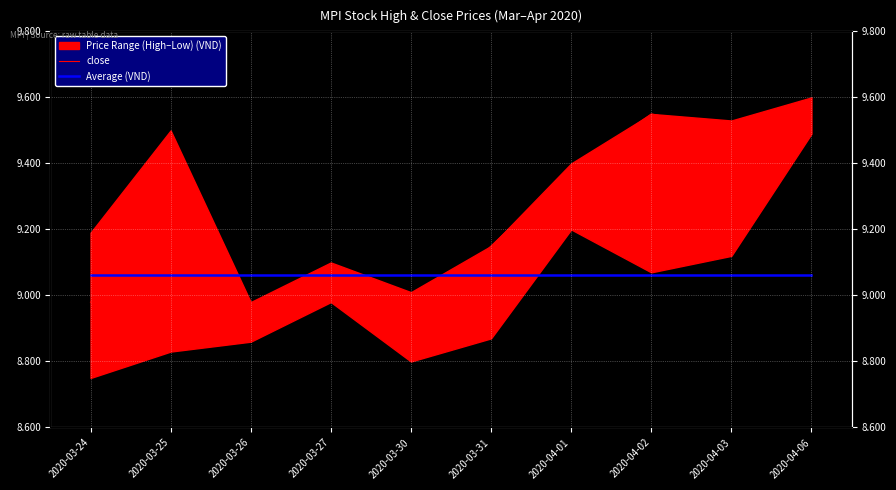

Where is close nearest to the value 9?

2020-03-27